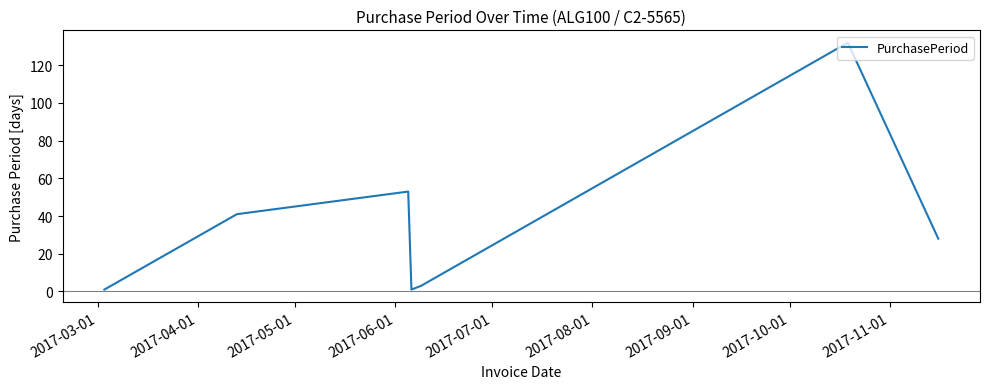

Reading left to right, extract all data points from this chart.

1	41	53	1	3	132	28